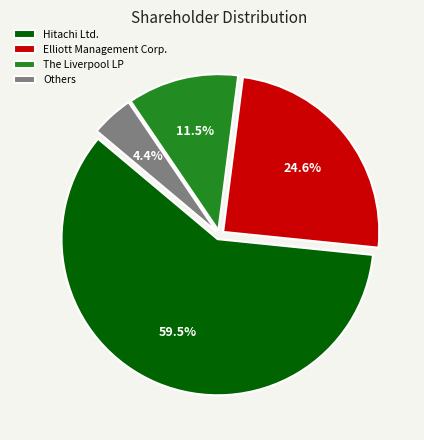

Does Others represent more than half of the total?

No